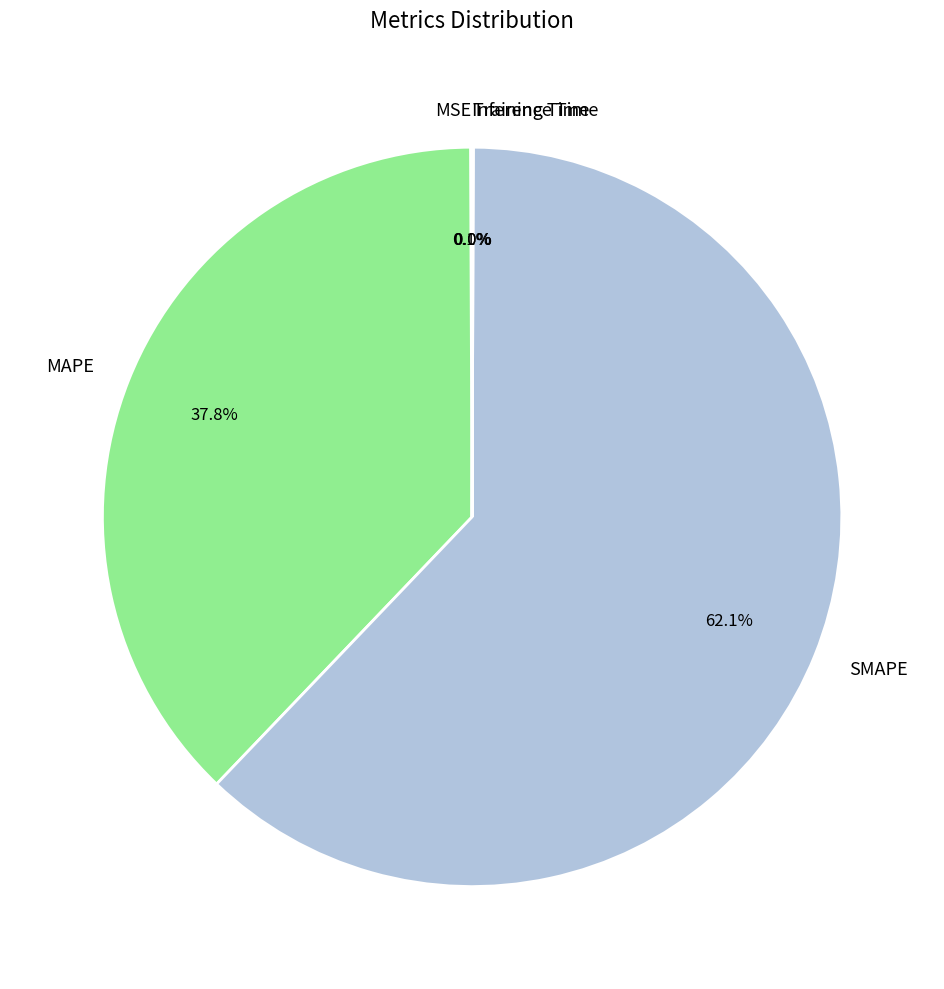

Is SMAPE the majority of the pie?

Yes